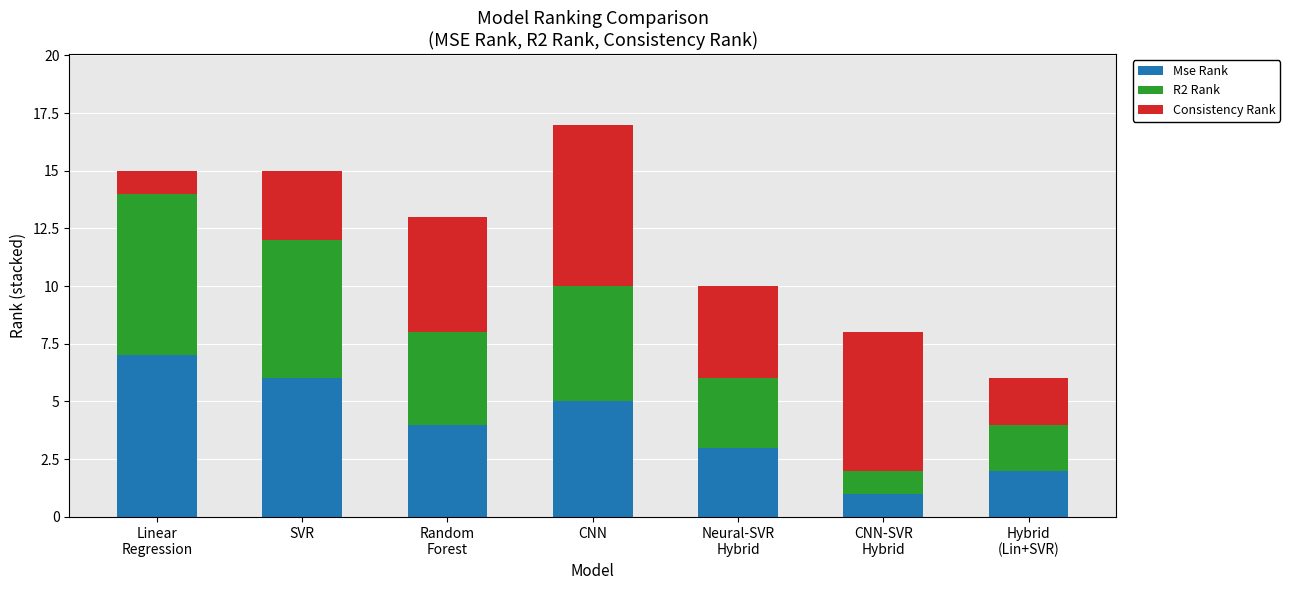

What is the total value across all series at CNN?

17